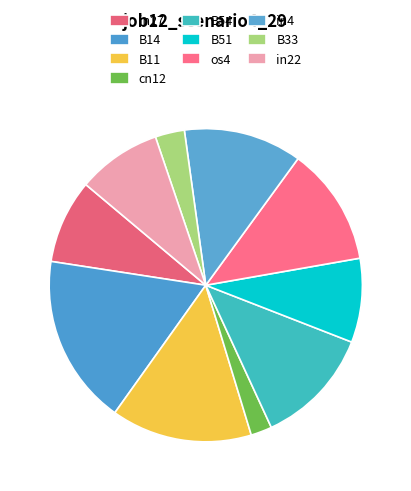

Count the number of slices in the pie.

10